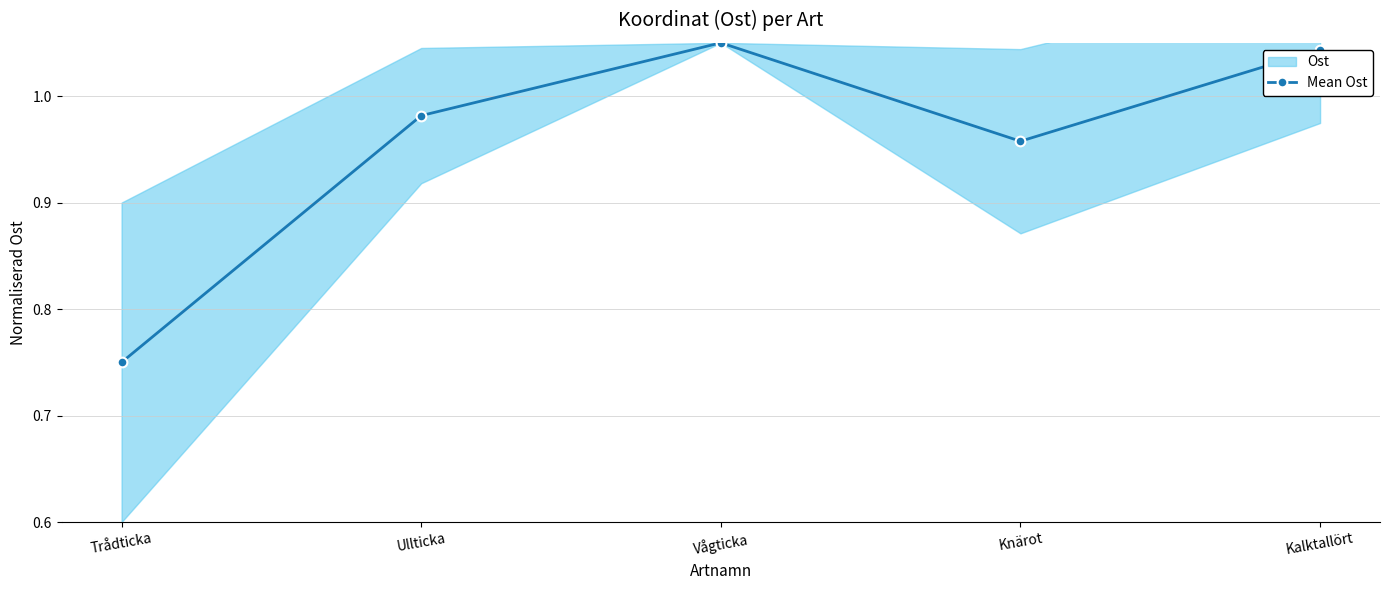

List the labels in order of value, smallest first.

Trådticka, Knärot, Ullticka, Kalktallört, Vågticka